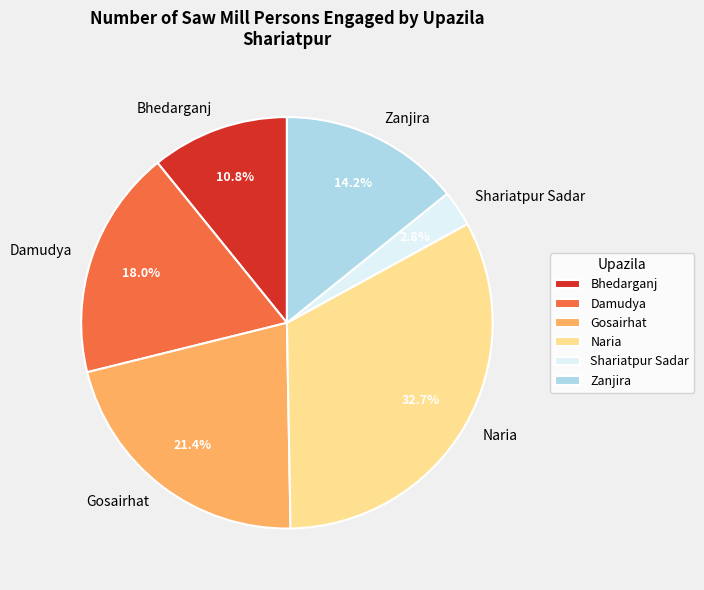

What portion of the pie excludes Bhedarganj?

89.2%